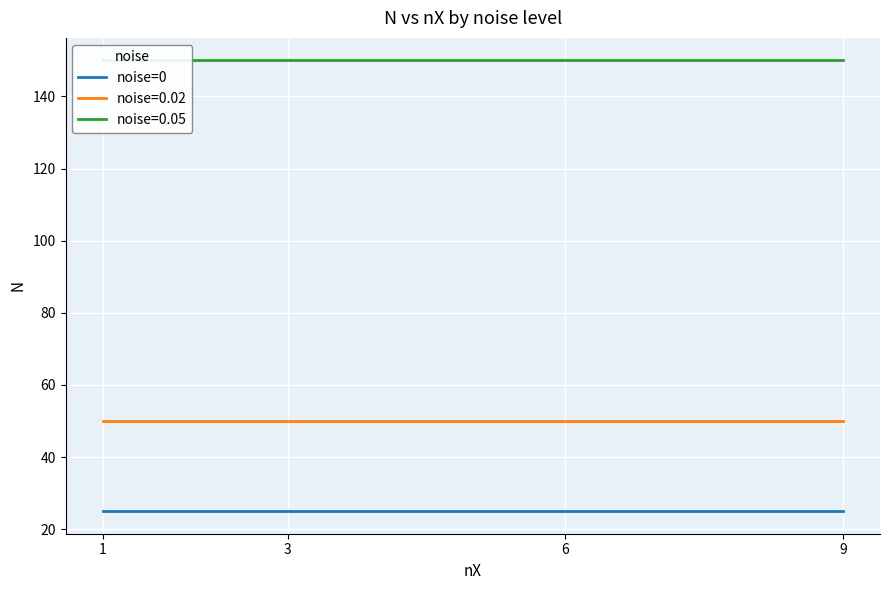

Is the value of nX=1 at 0 greater than the value of nX=6 at 0.02?

No